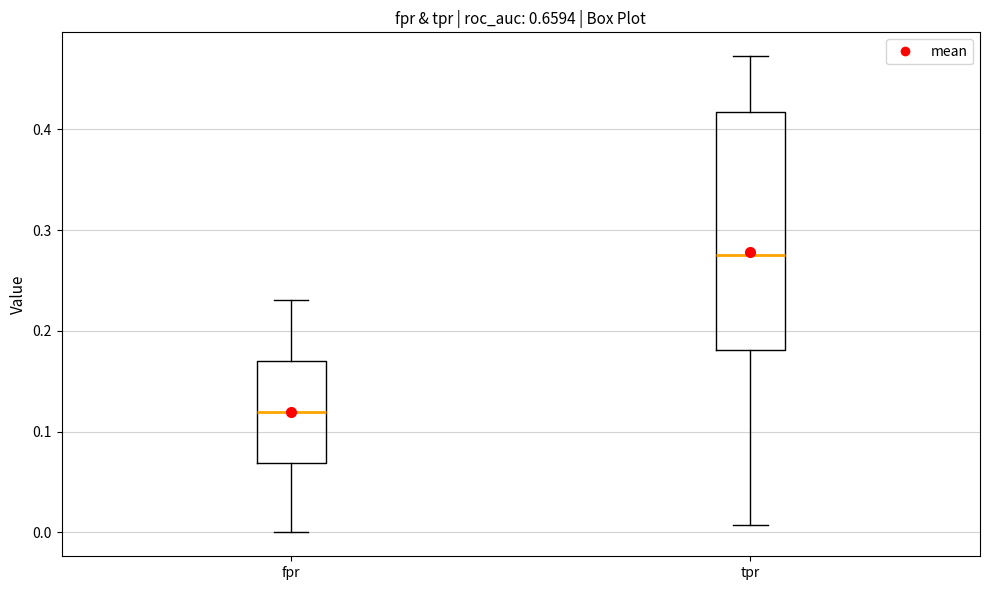

Where does the lower whisker of the box for fpr end on the y-axis? The values are not printed on the chart, so give them approximately, as read against the axis.

0.00